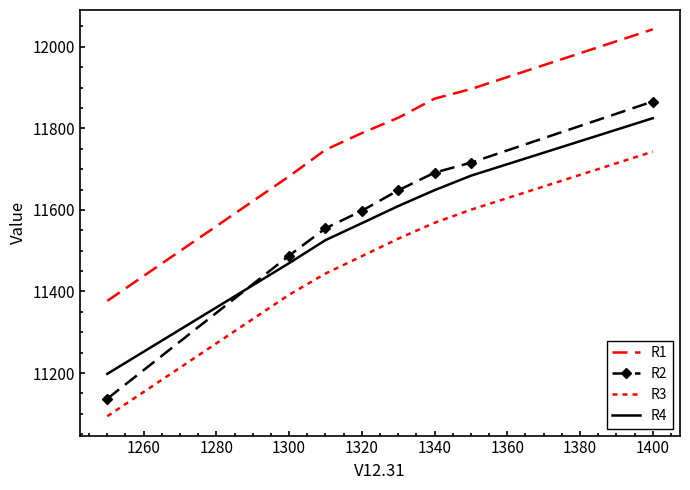

What is the difference between the maximum and second lowest values in the R4 series?

355.5